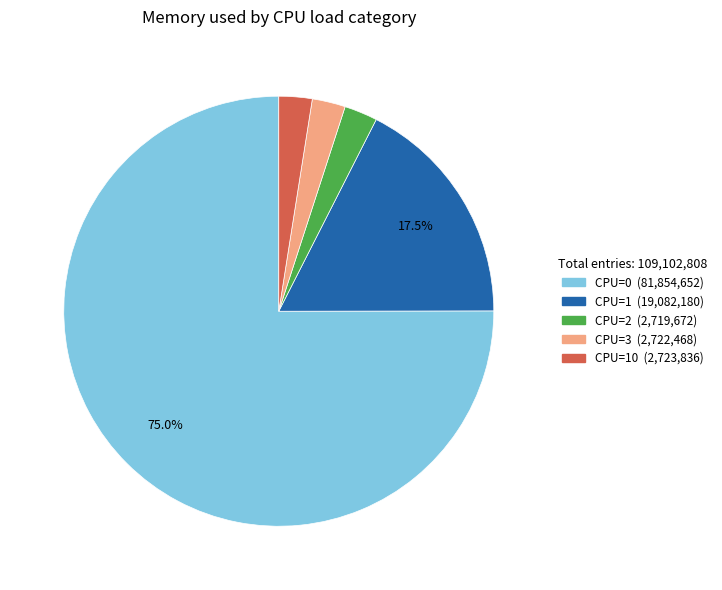

Does any single category account for the majority?

Yes